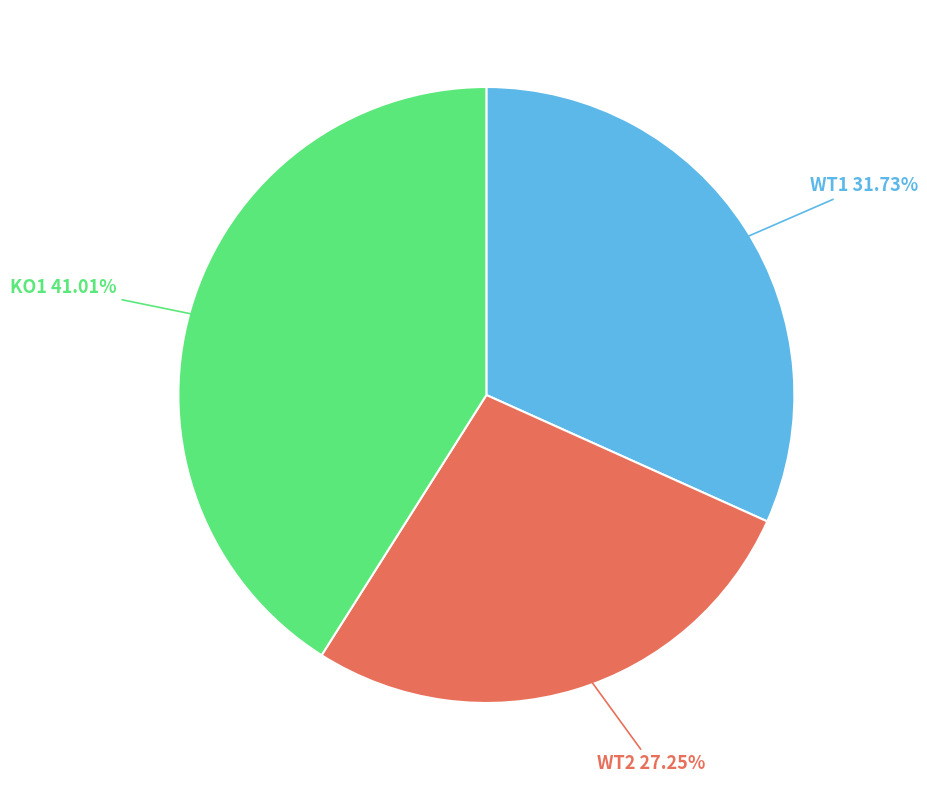

How many segments does this pie chart have?

3